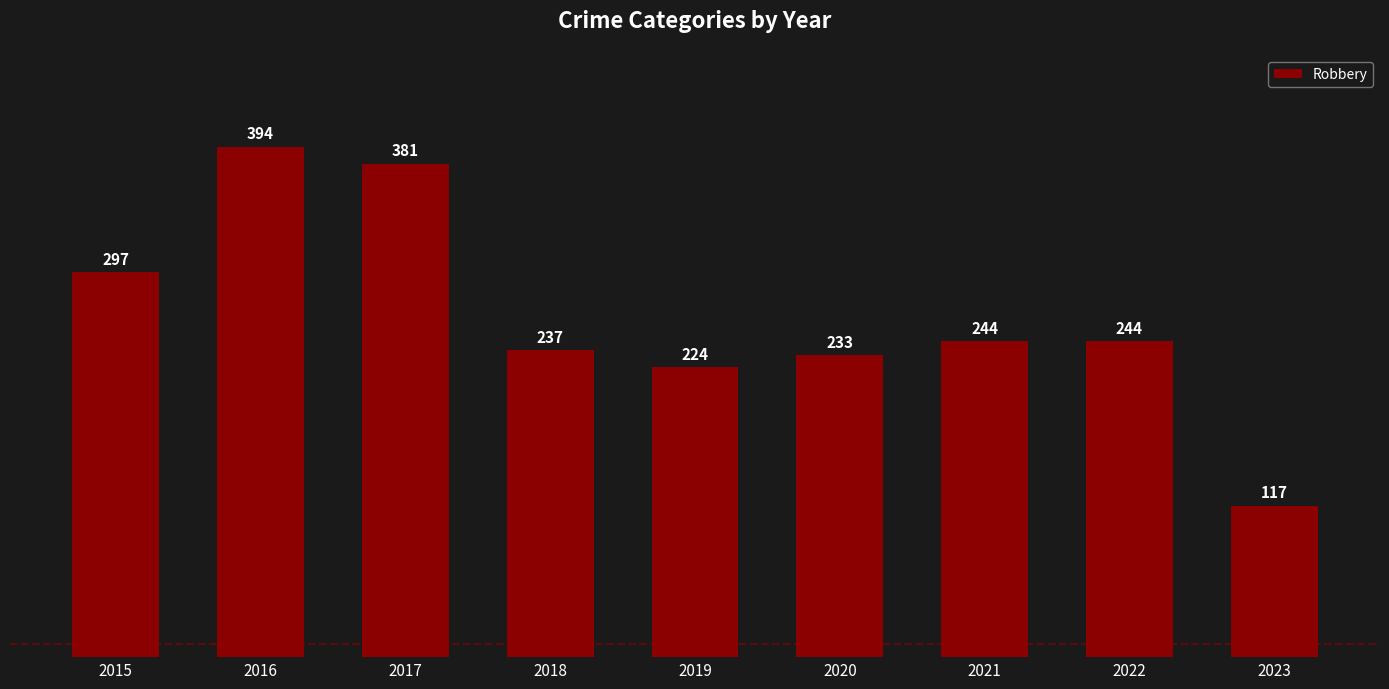

Where does the data first go above 244?

2015